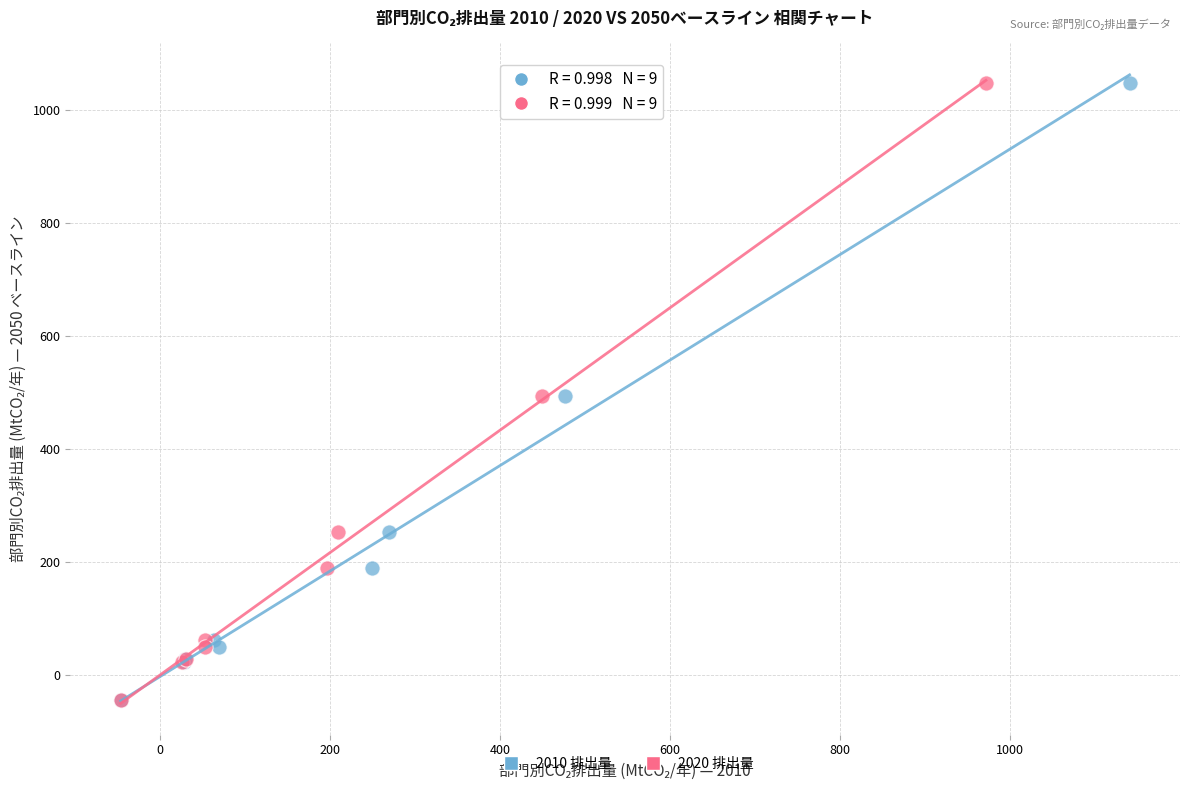

What are all the series names shown in the legend?

2010 排出量, 2020 排出量